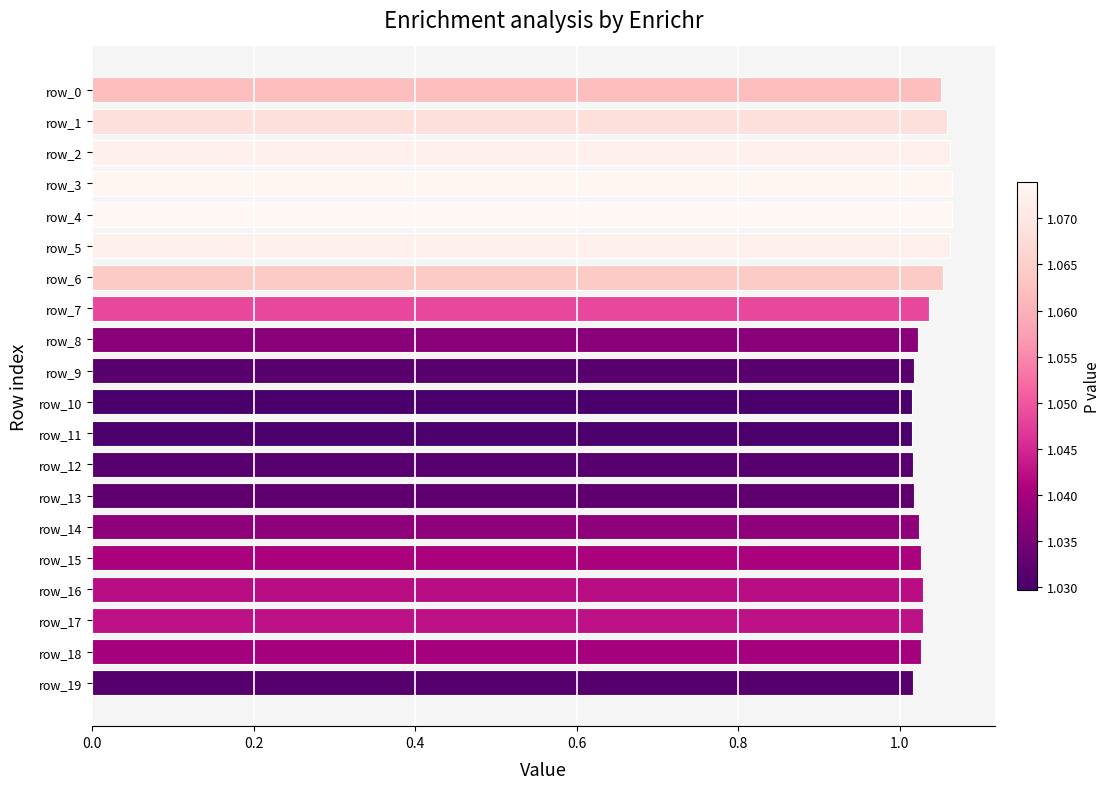

Is it true that the value at row_1 is 0.5?

False